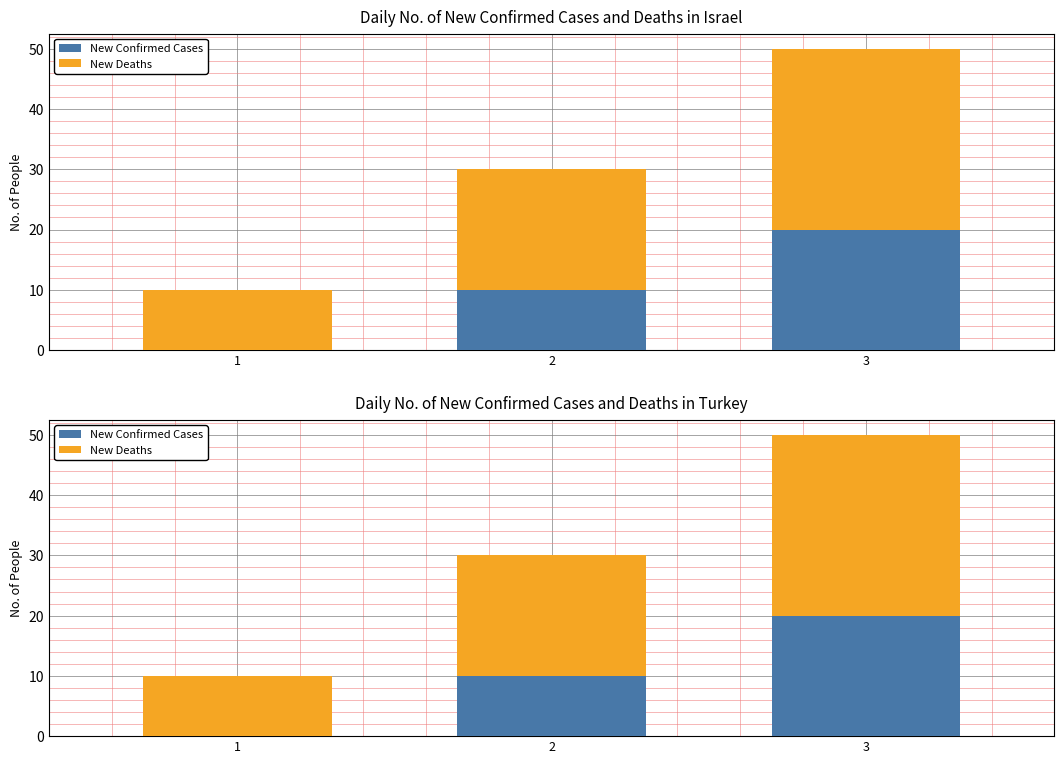

How many distinct data groups are displayed?

2